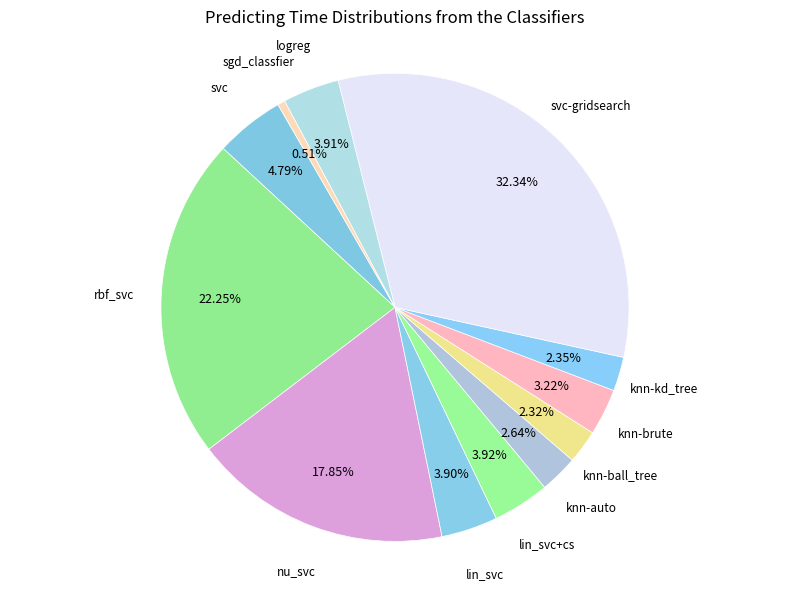

How many slices are in this pie chart?

12